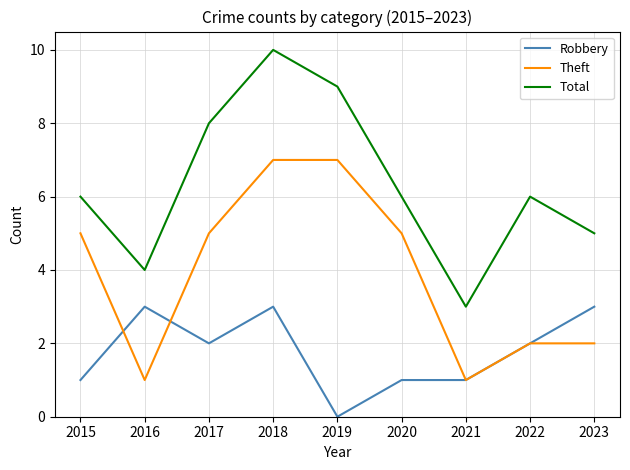

At which category is the sum across all series the highest?

2018